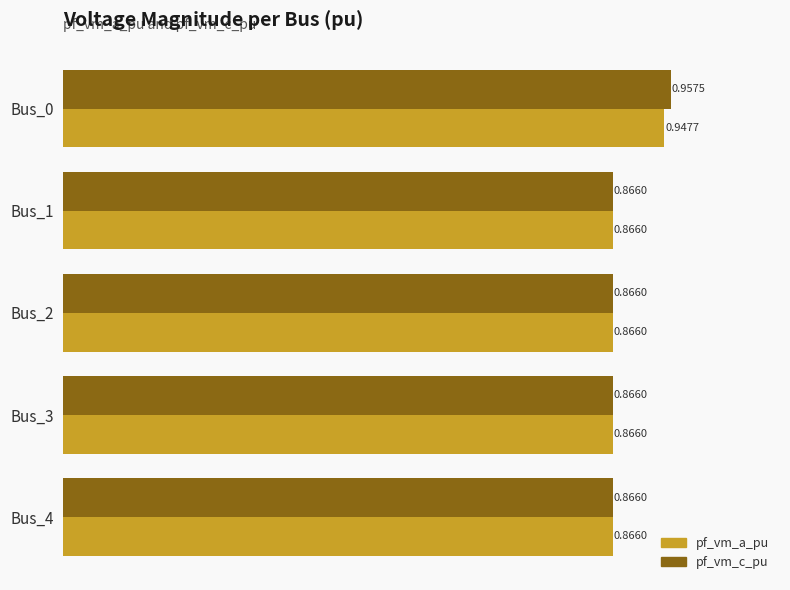

At which category is the sum across all series the highest?

Bus_0